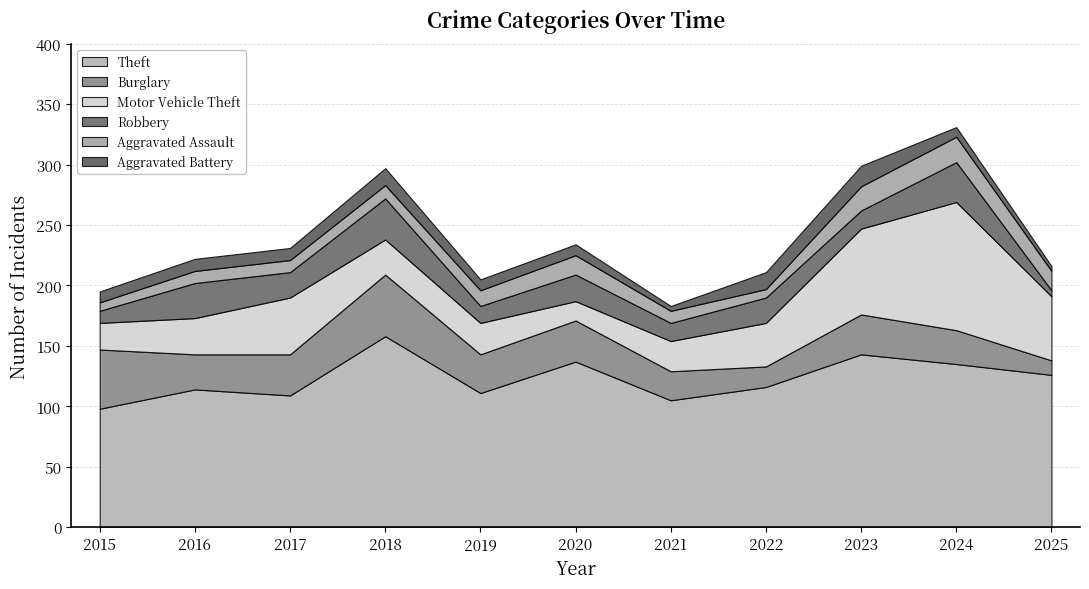

What is the value of the Motor Vehicle Theft point at the 8th from the left?

36